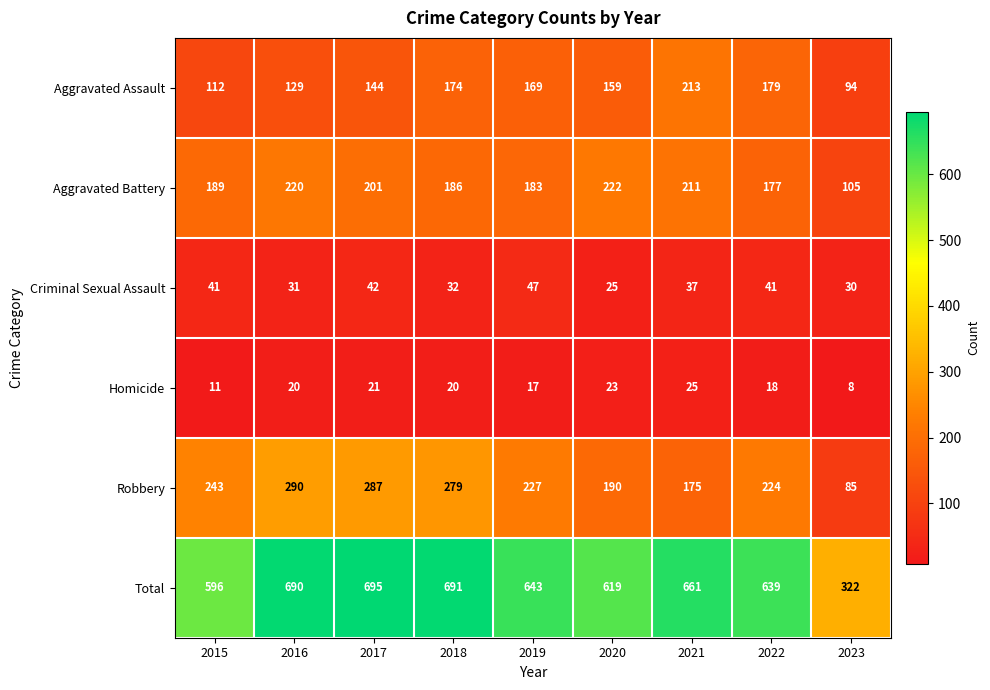

How many distinct data groups are displayed?

6